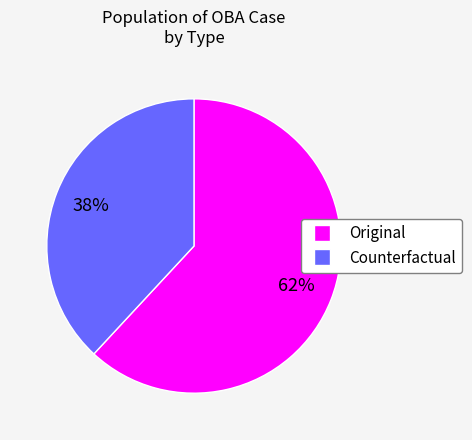

How many slices are in this pie chart?

2